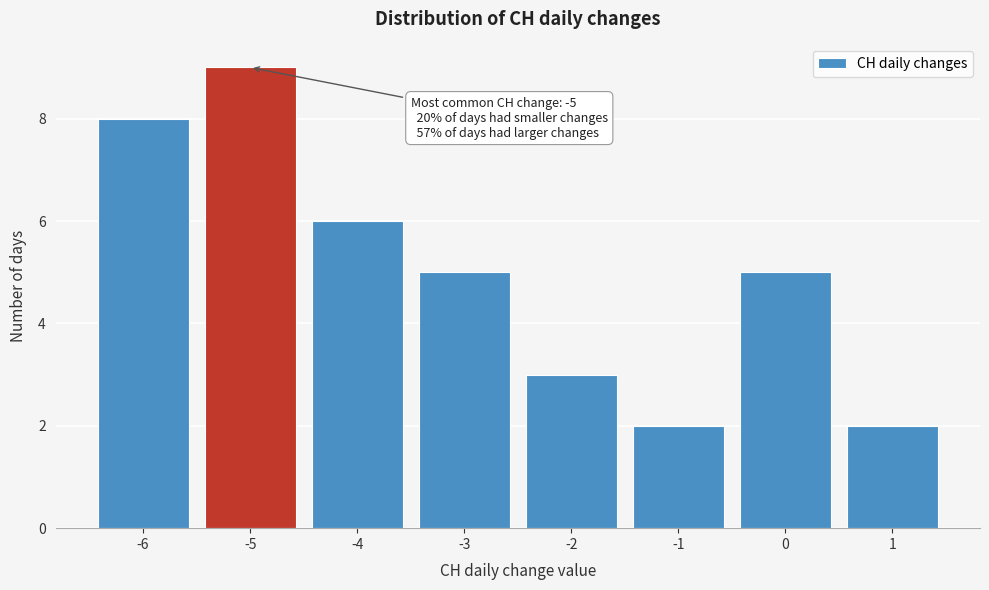

Reading right to left, extract all data points from this chart.

1=2	0=5	-1=2	-2=3	-3=5	-4=6	-5=9	-6=8